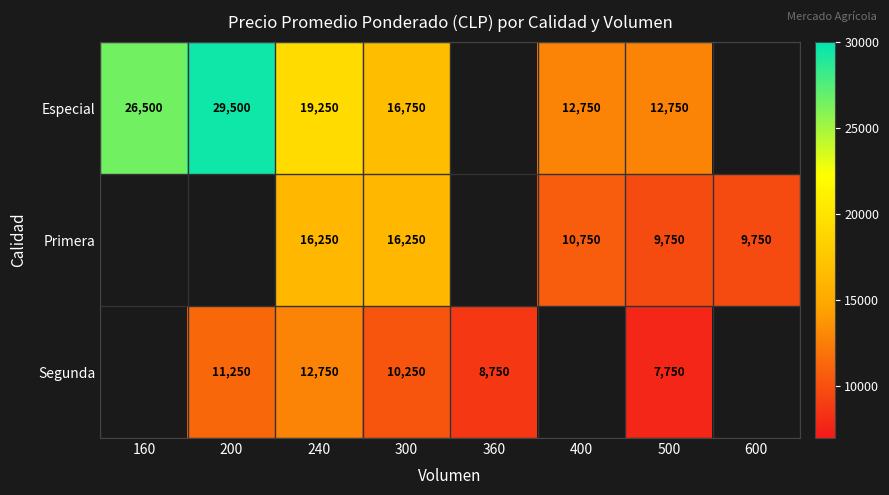

Rank the series at 240 from lowest to highest value.

Segunda, Primera, Especial